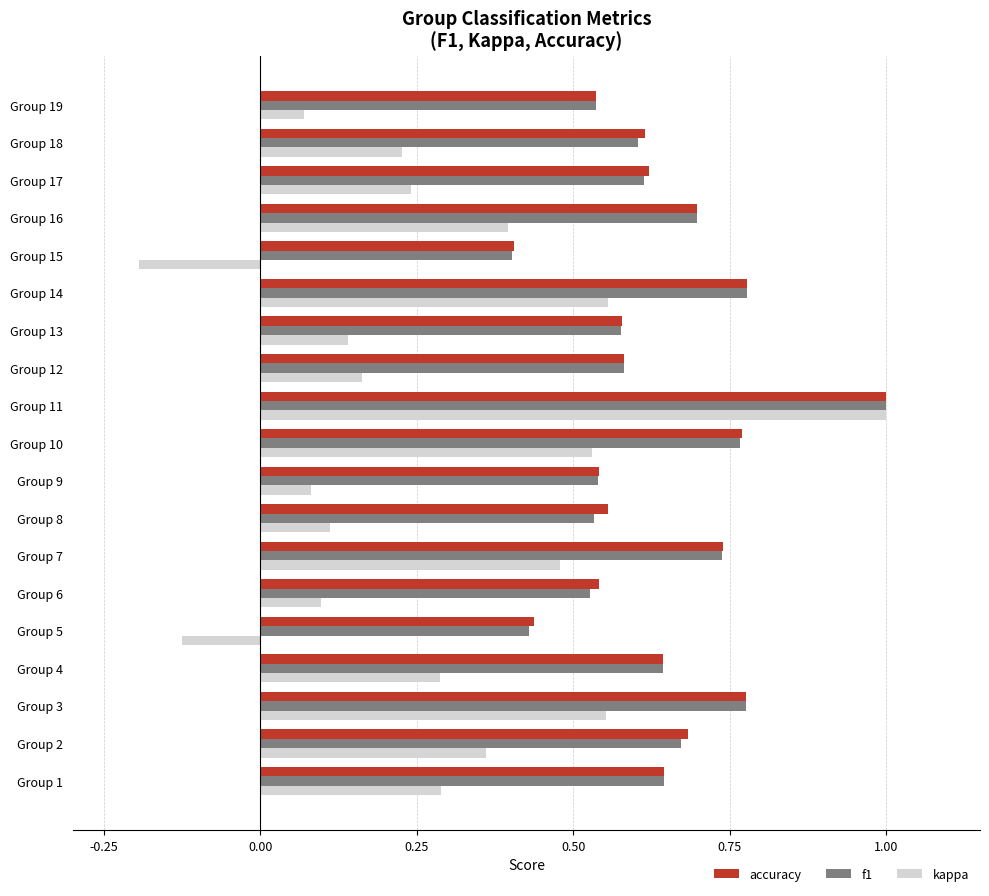

What is the sum of all accuracy values?

12.1